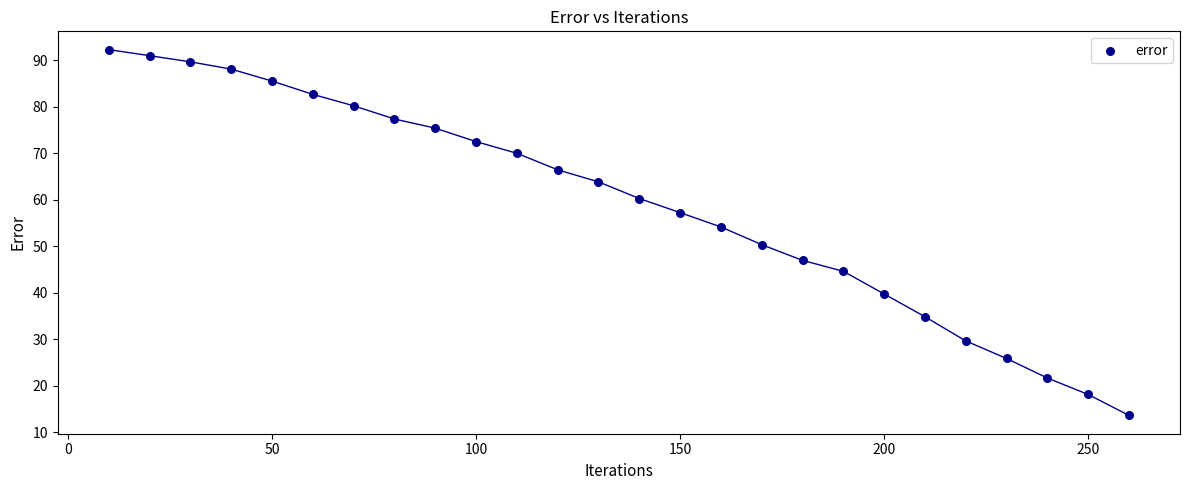

What is the range of Y values (max minus min)?

78.6